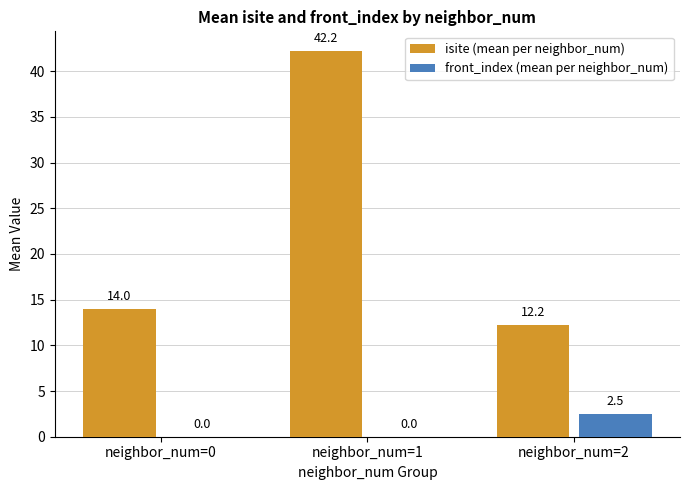

Which label corresponds to the largest value in the chart?

neighbor_num=1